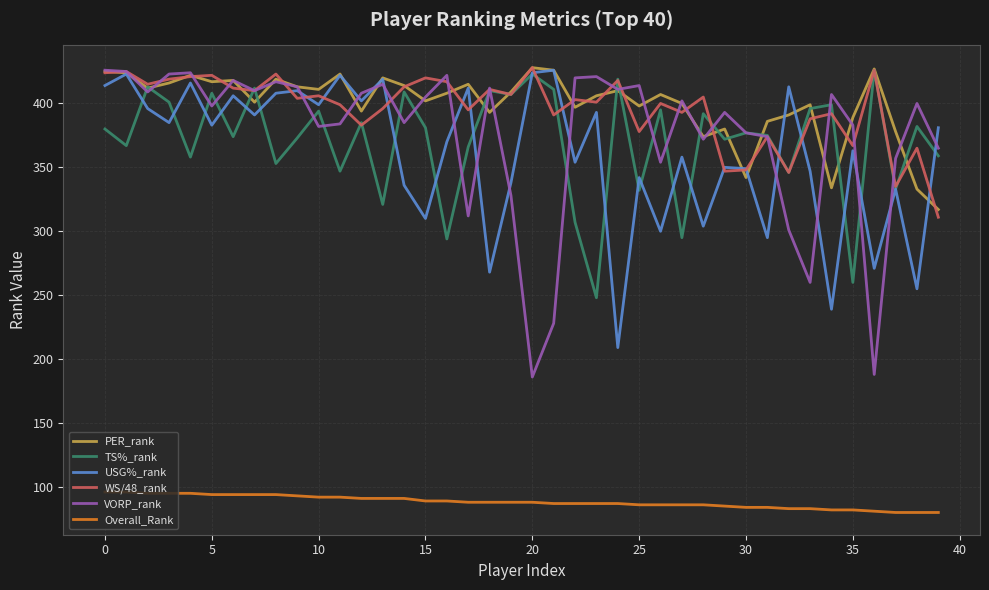

What is the maximum value for Overall_Rank?

96